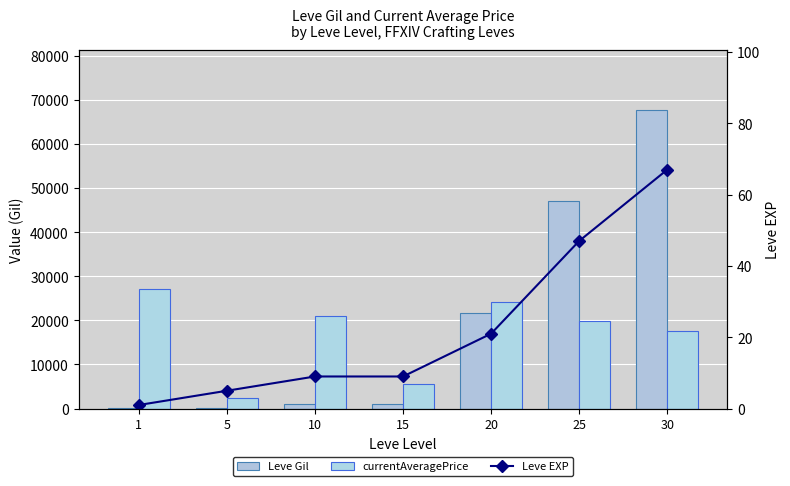

Count the number of categories in the chart.

7